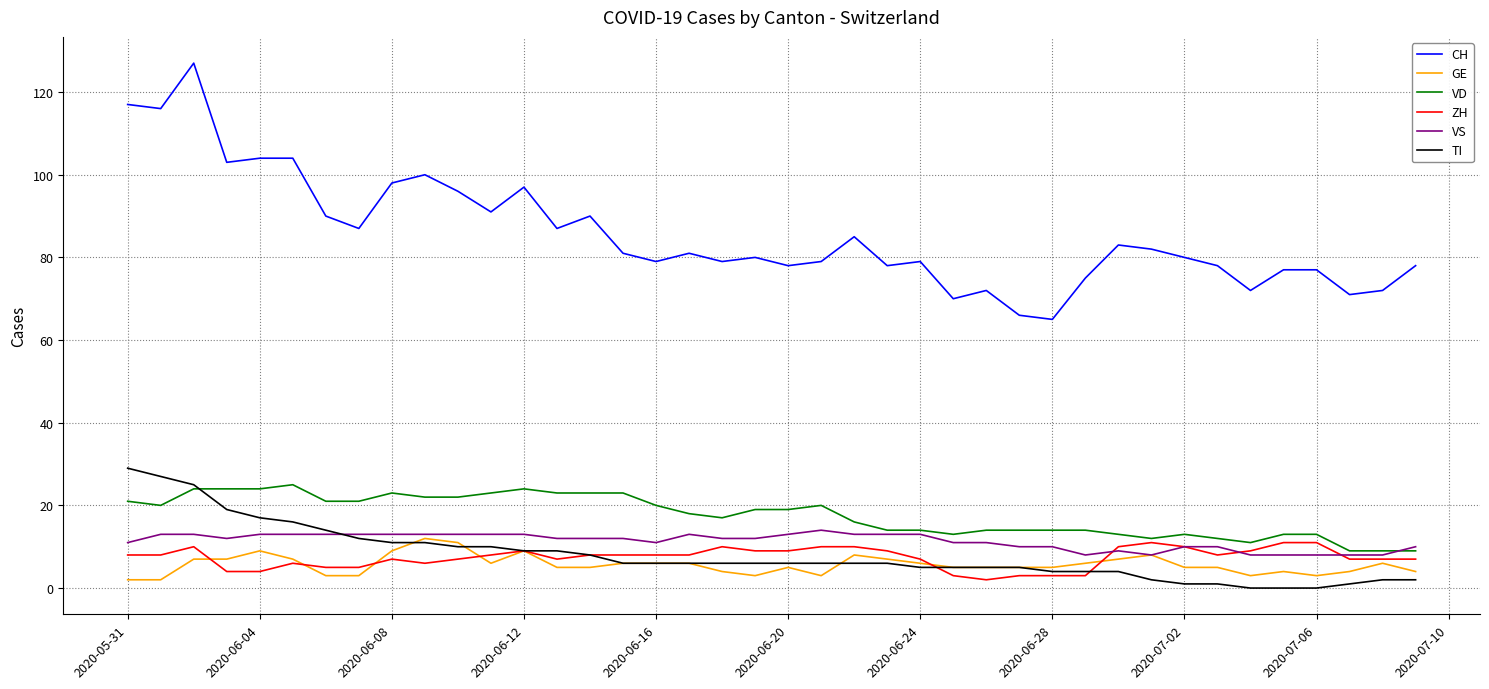

How many categories are shown in the chart?

40